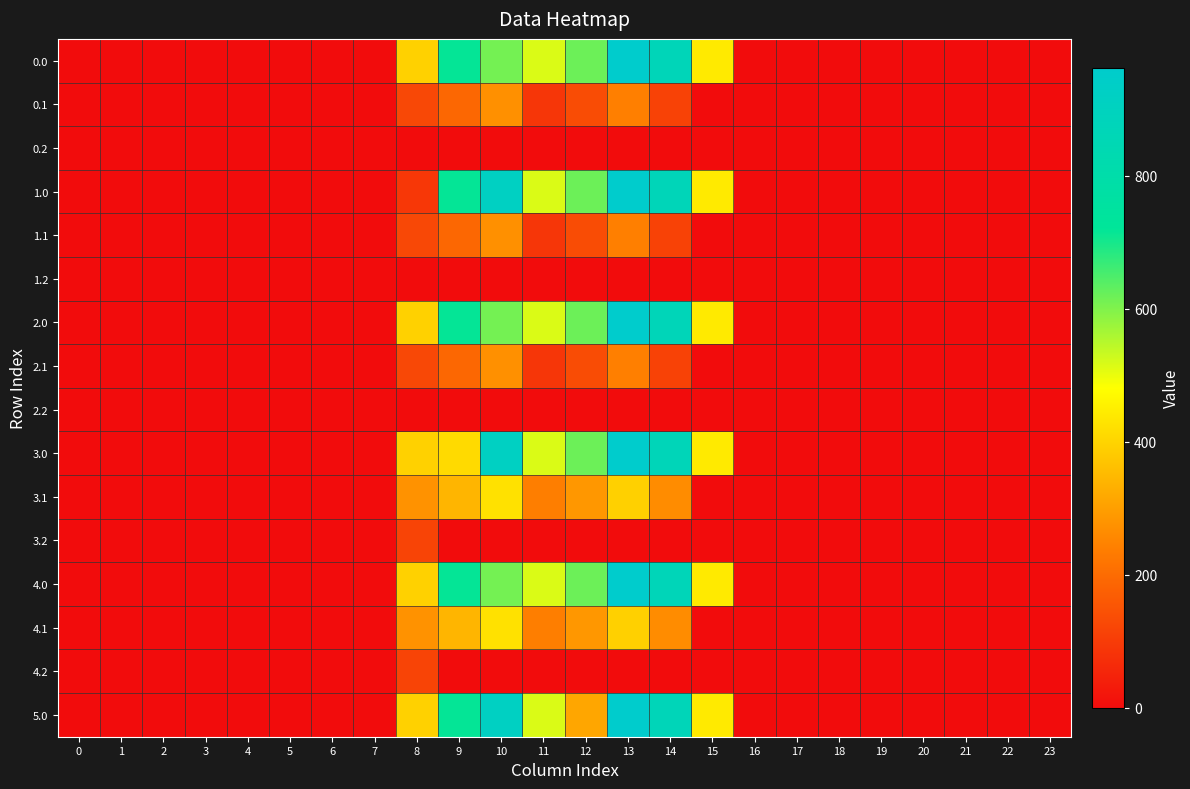

Rank the series at 20 from lowest to highest value.

0.0, 0.1, 0.2, 1.0, 1.1, 1.2, 2.0, 2.1, 2.2, 3.0, 3.1, 3.2, 4.0, 4.1, 4.2, 5.0